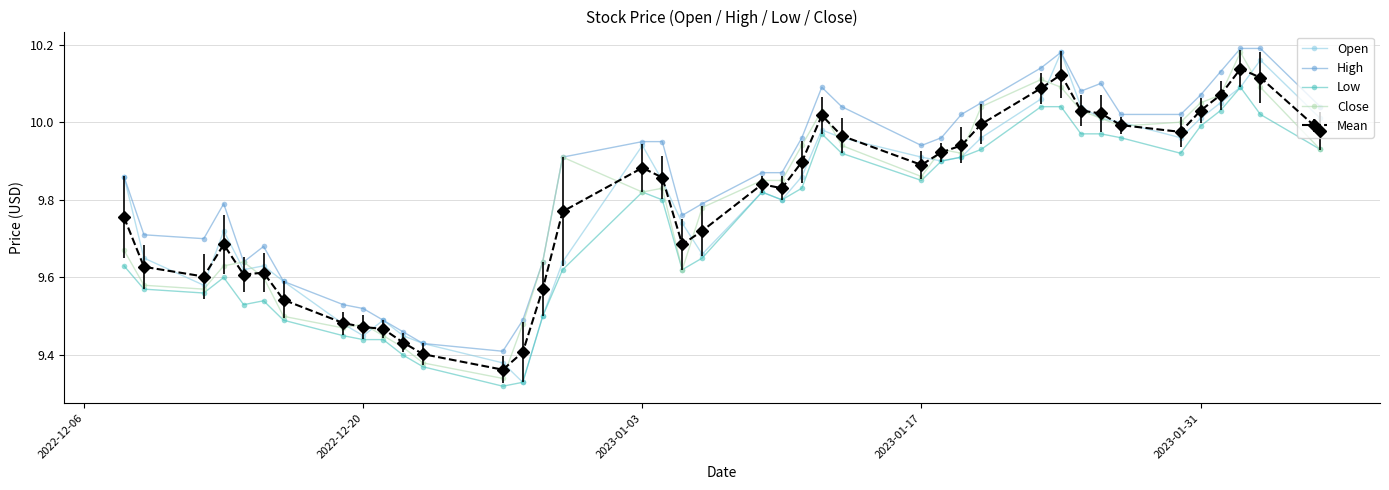

True or false: Mean and Low cross at least once.

False